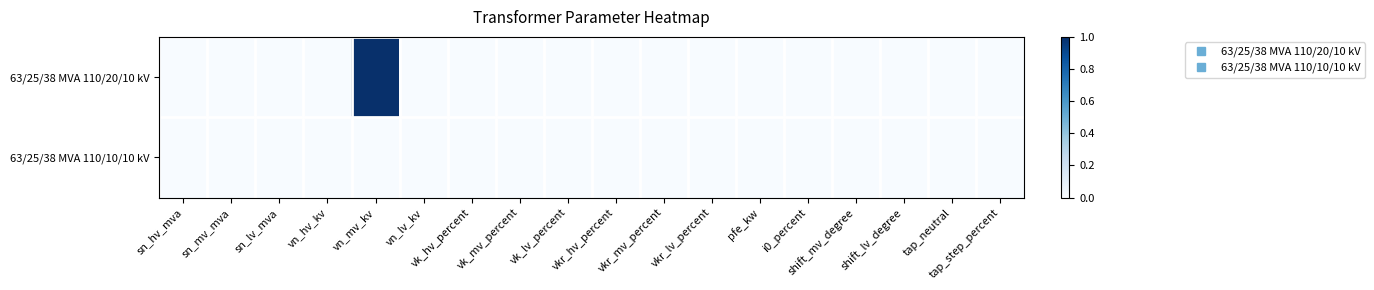

What is the difference between the highest and lowest values at vn_mv_kv?

1